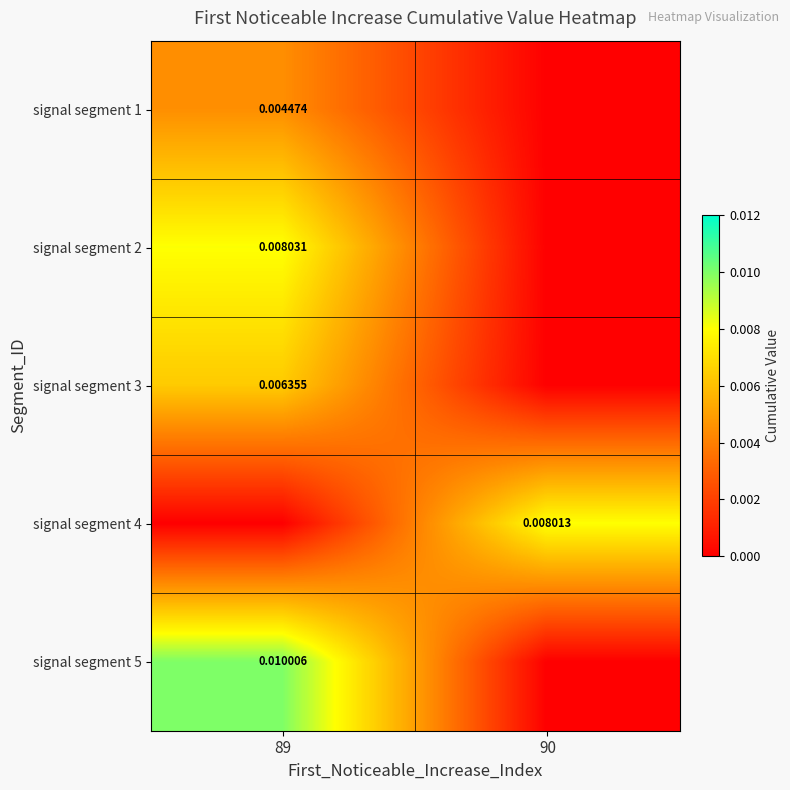

The value of signal segment 4 at 89 is 0.0. True or false?

True